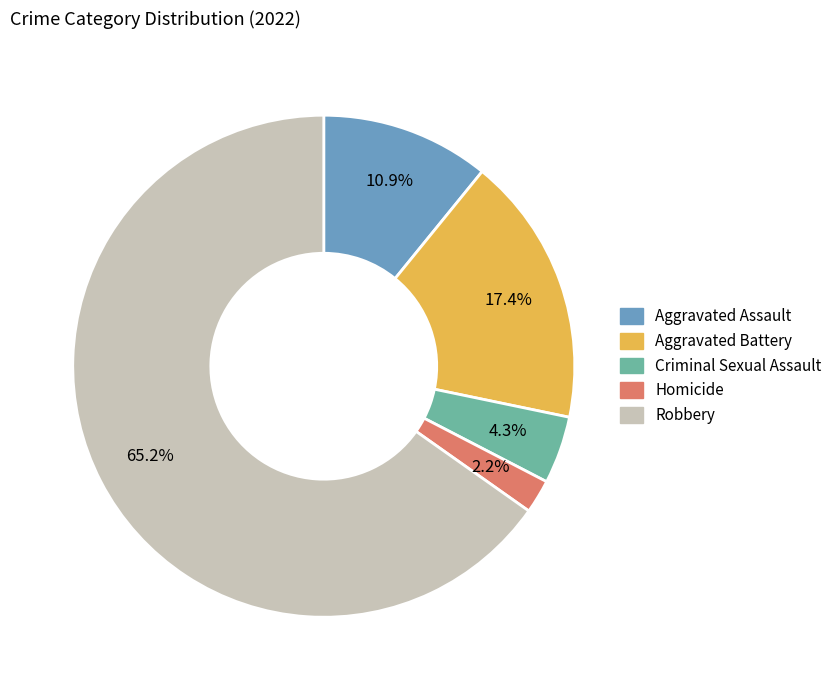

What is the ratio of the value at Criminal Sexual Assault to the value at Aggravated Assault?

0.4